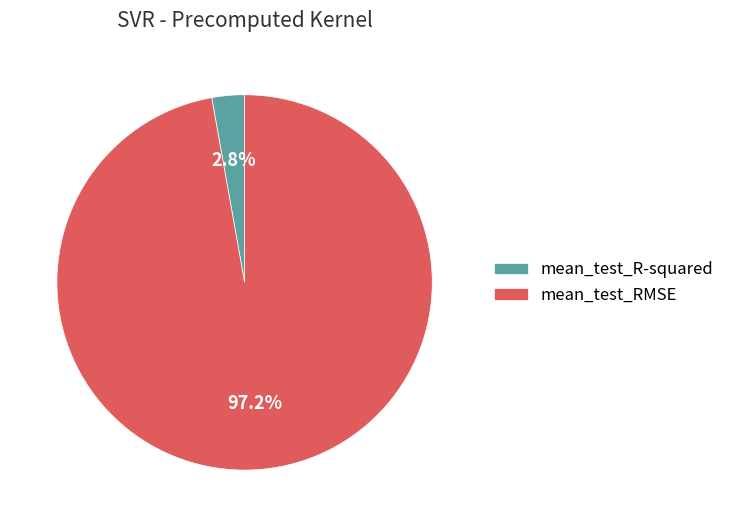

What is the largest slice in the pie chart?

mean_test_RMSE